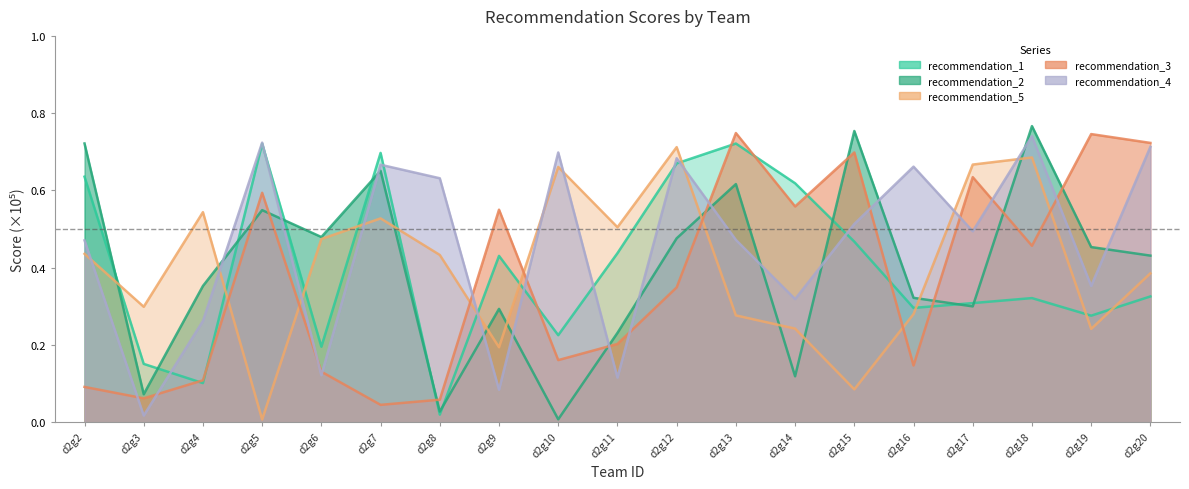

Reading left to right, list all the values displayed in this chart.

recommendation_1: 0.6	0.2	0.1	0.7	0.2	0.7	0.0	0.4	0.2	0.4	0.7	0.7	0.6	0.5	0.3	0.3	0.3	0.3	0.3
recommendation_2: 0.7	0.1	0.4	0.5	0.5	0.7	0.0	0.3	0.0	0.2	0.5	0.6	0.1	0.8	0.3	0.3	0.8	0.5	0.4
recommendation_5: 0.4	0.3	0.5	0.0	0.5	0.5	0.4	0.2	0.7	0.5	0.7	0.3	0.2	0.1	0.3	0.7	0.7	0.2	0.4
recommendation_3: 0.1	0.1	0.1	0.6	0.1	0.0	0.1	0.6	0.2	0.2	0.3	0.7	0.6	0.7	0.1	0.6	0.5	0.7	0.7
recommendation_4: 0.5	0.0	0.3	0.7	0.1	0.7	0.6	0.1	0.7	0.1	0.7	0.5	0.3	0.5	0.7	0.5	0.7	0.4	0.7